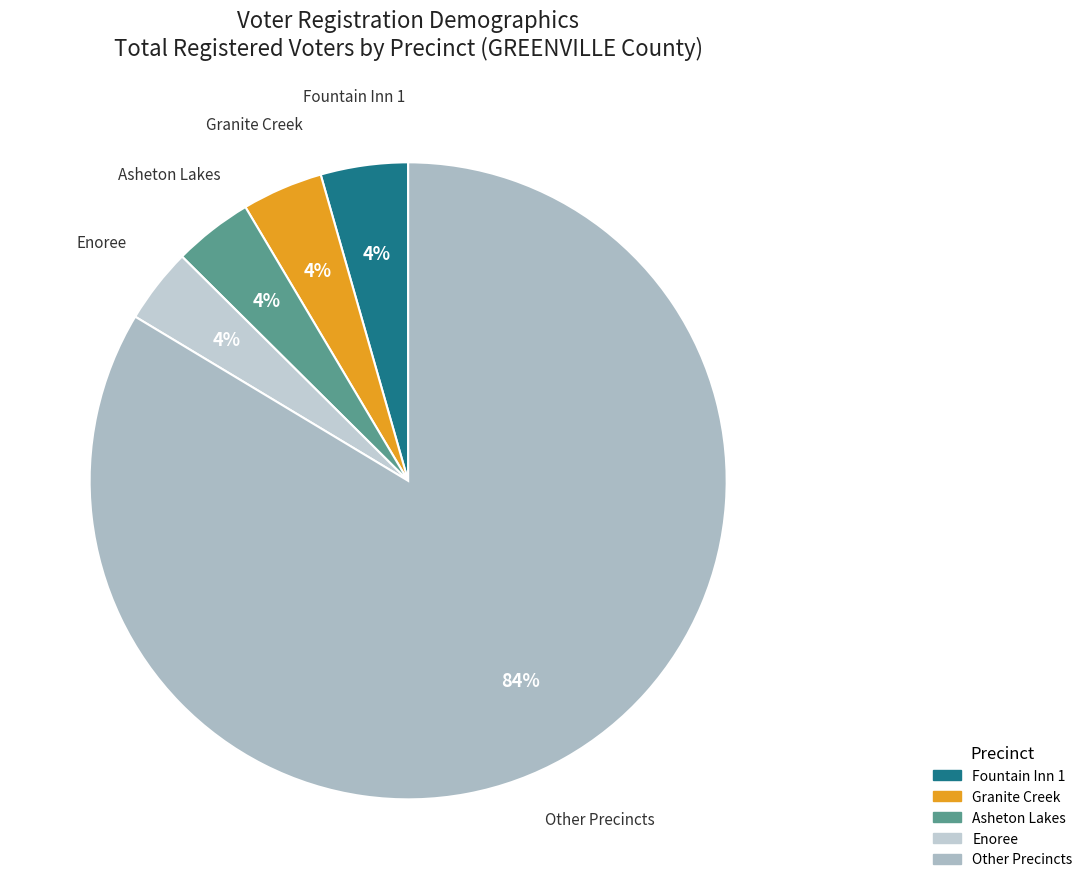

Which category has the biggest portion of the pie?

Other Precincts